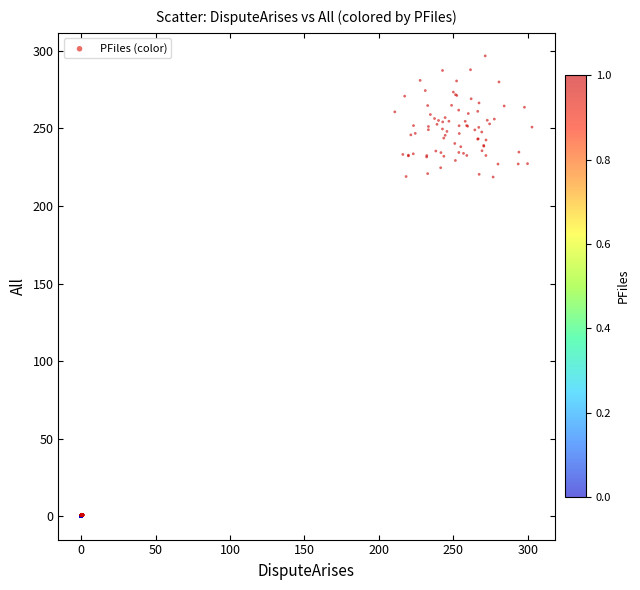

What is the range of Y values (max minus min)?

296.8